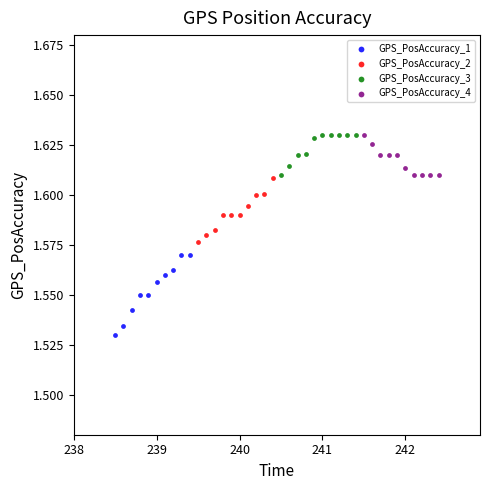

What are all the series names shown in the legend?

GPS_PosAccuracy_1, GPS_PosAccuracy_2, GPS_PosAccuracy_3, GPS_PosAccuracy_4